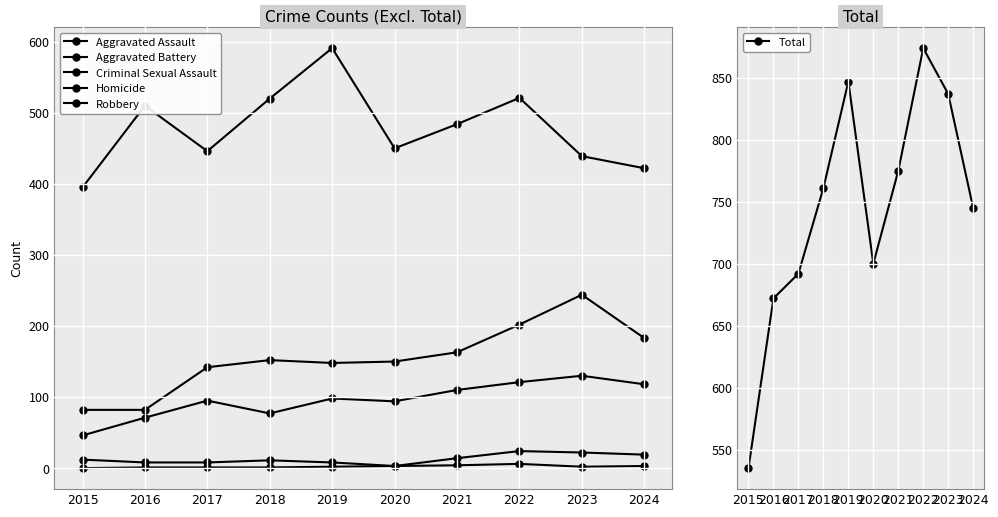

Reading right to left, list all the values displayed in this chart.

Aggravated Assault: 2024=118	2023=130	2022=121	2021=110	2020=94	2019=98	2018=77	2017=95	2016=71	2015=46
Aggravated Battery: 2024=183	2023=244	2022=202	2021=163	2020=150	2019=148	2018=152	2017=142	2016=82	2015=82
Criminal Sexual Assault: 2024=19	2023=22	2022=24	2021=14	2020=3	2019=8	2018=11	2017=8	2016=8	2015=12
Homicide: 2024=3	2023=2	2022=6	2021=4	2020=3	2019=2	2018=1	2017=1	2016=1	2015=0
Robbery: 2024=422	2023=439	2022=521	2021=484	2020=450	2019=591	2018=520	2017=446	2016=510	2015=395
Total: 2024=745	2023=837	2022=874	2021=775	2020=700	2019=847	2018=761	2017=692	2016=672	2015=535